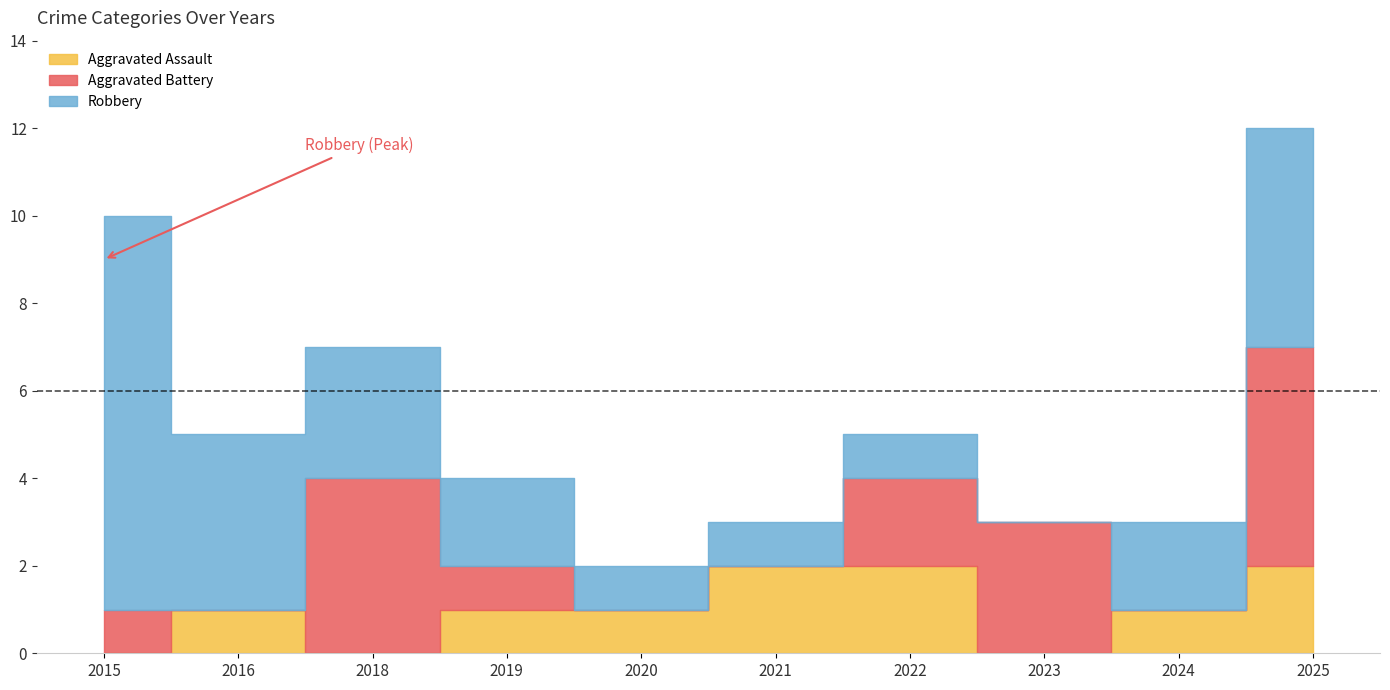

List the series in order of their overall mean, highest first.

Robbery, Aggravated Battery, Aggravated Assault